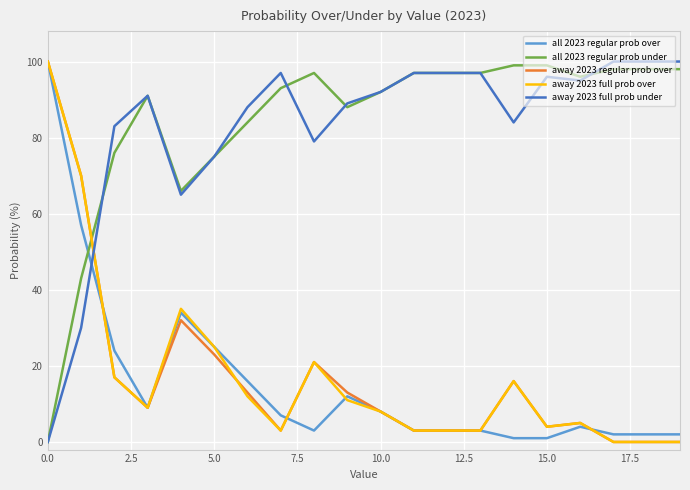

What is the greatest value displayed?

100